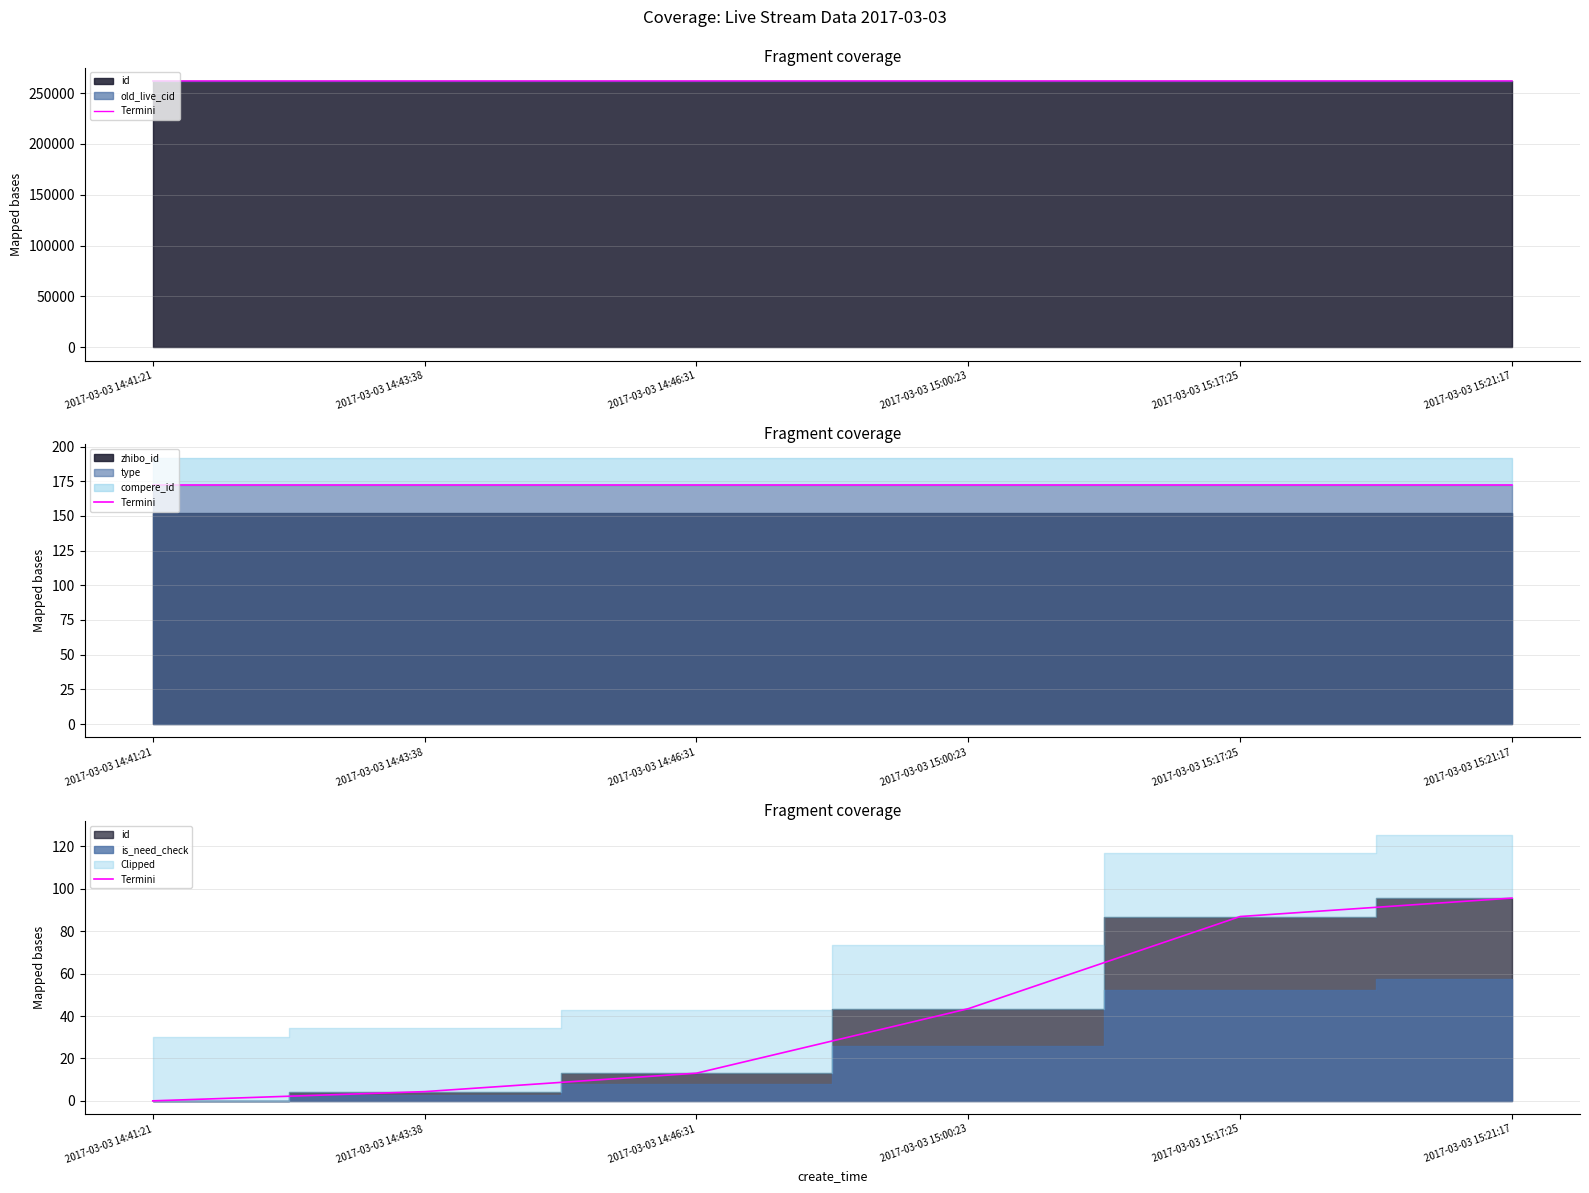

What is the value of the 2nd point from the left?

4.3